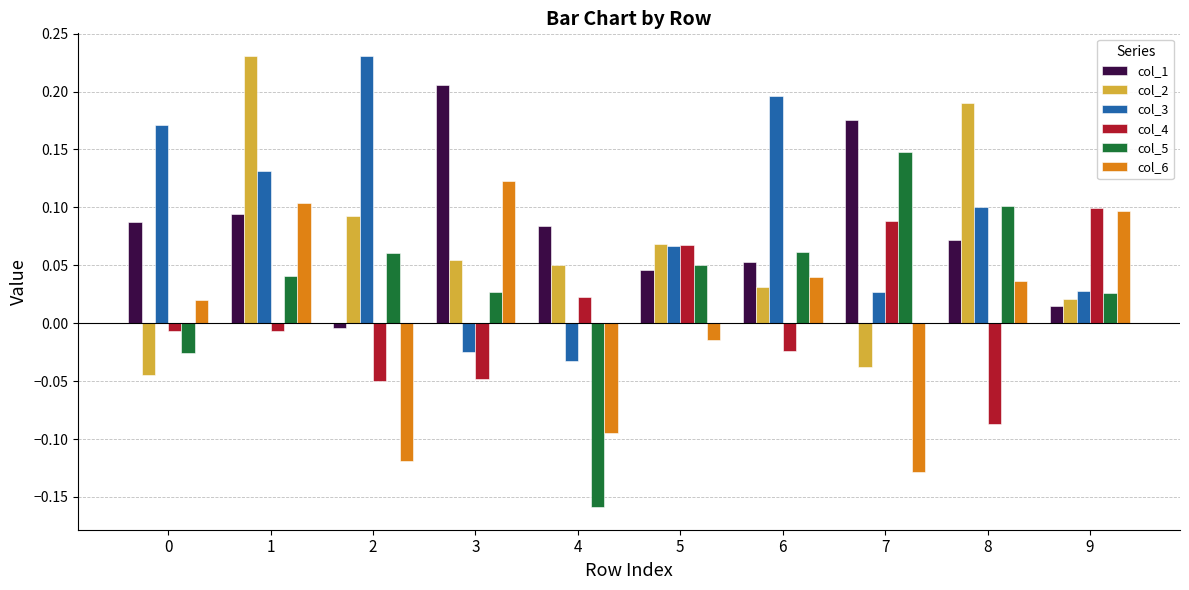

What are all the series names shown in the legend?

col_1, col_2, col_3, col_4, col_5, col_6